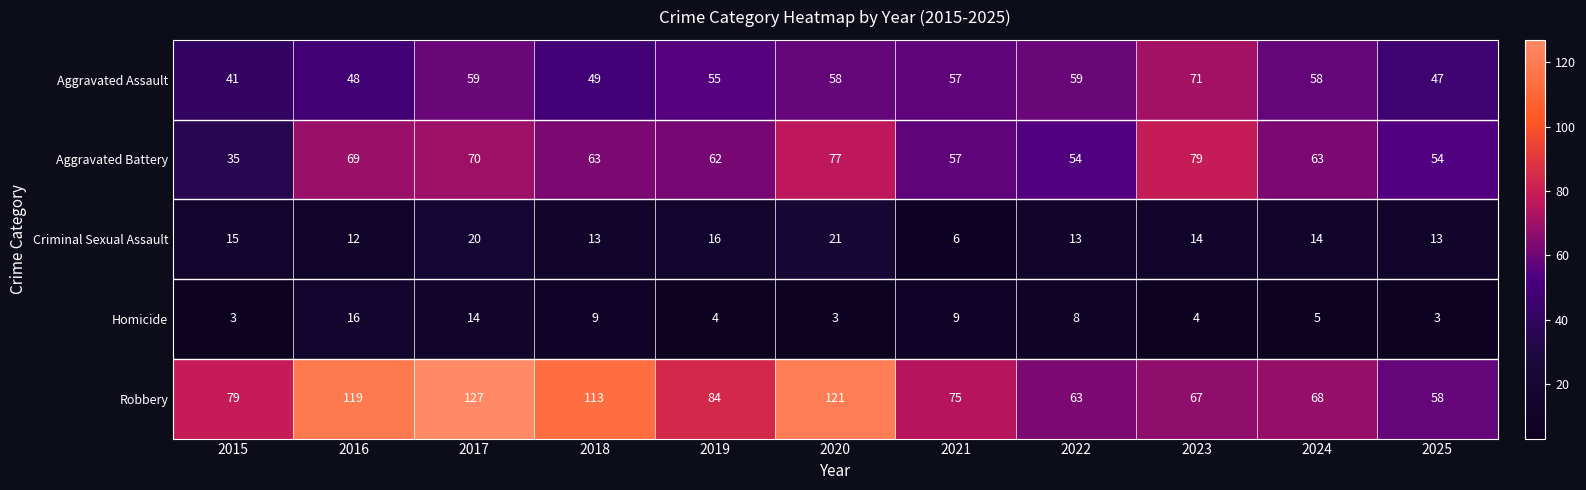

Which series has the widest spread of values?

Robbery